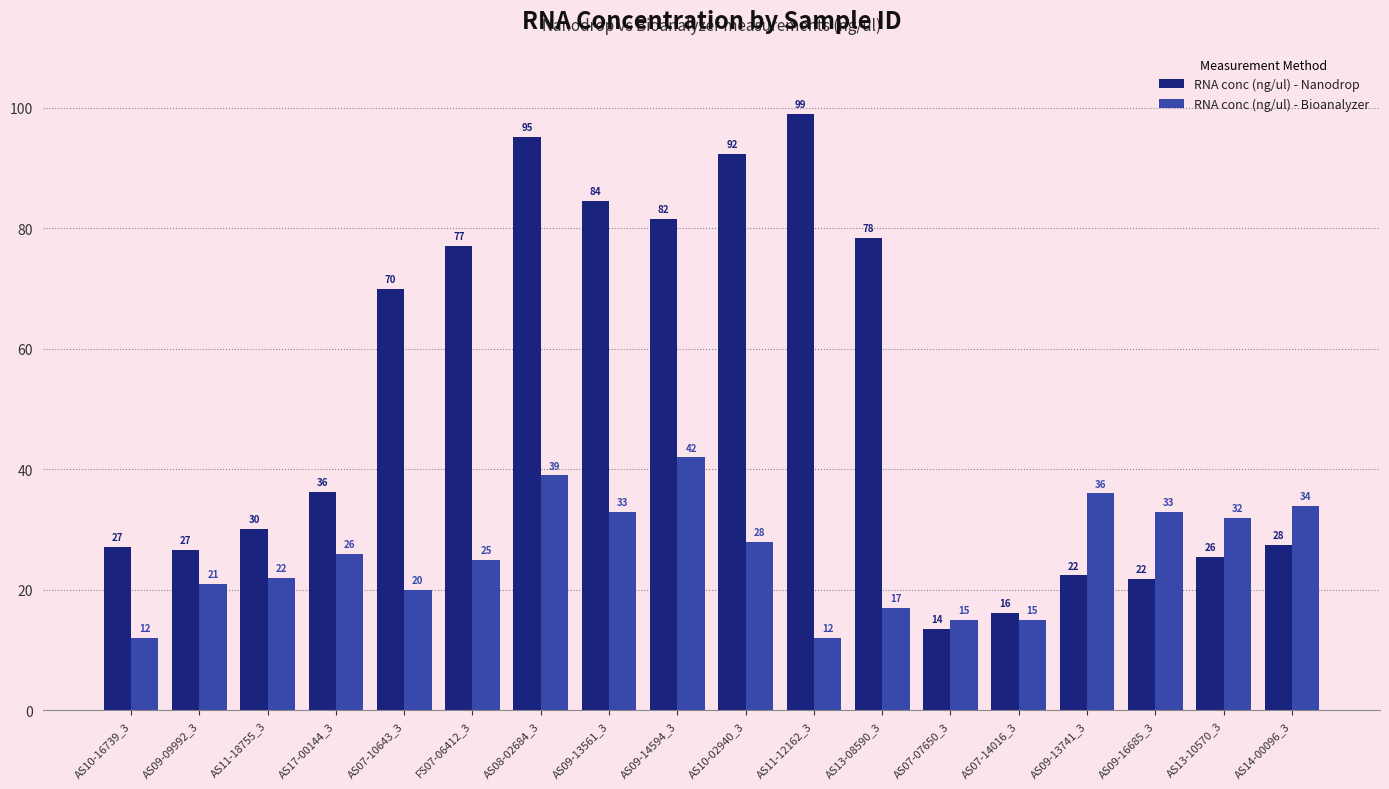

Between AS07-07650_3 and AS09-13741_3, which series saw the biggest shift?

RNA conc (ng/ul) - Bioanalyzer